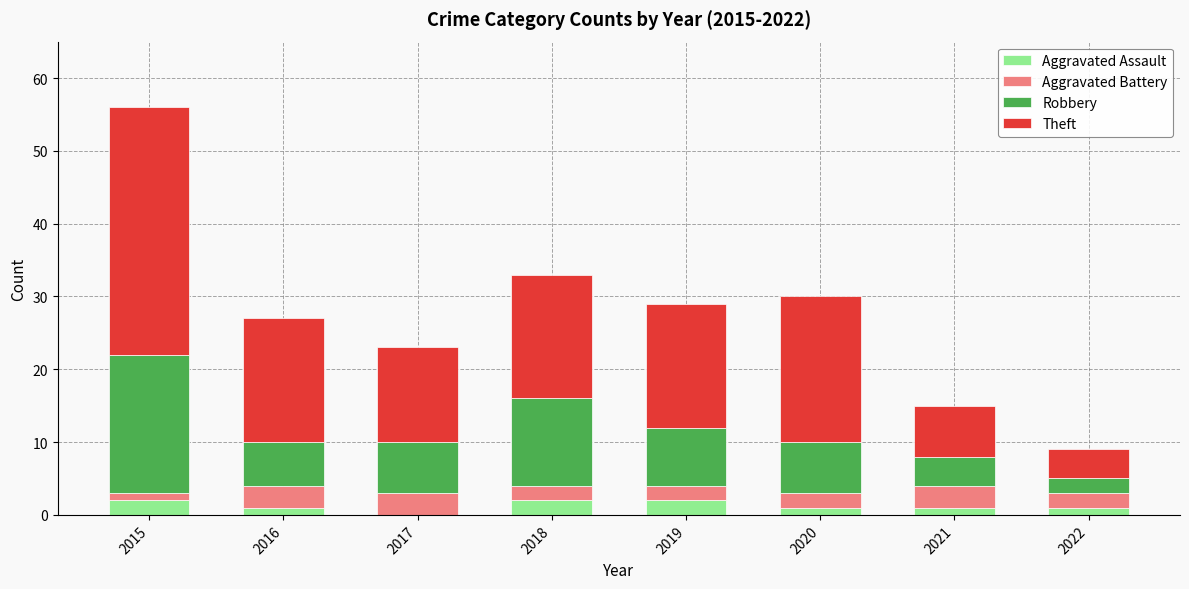

What are all the series names shown in the legend?

Aggravated Assault, Aggravated Battery, Robbery, Theft